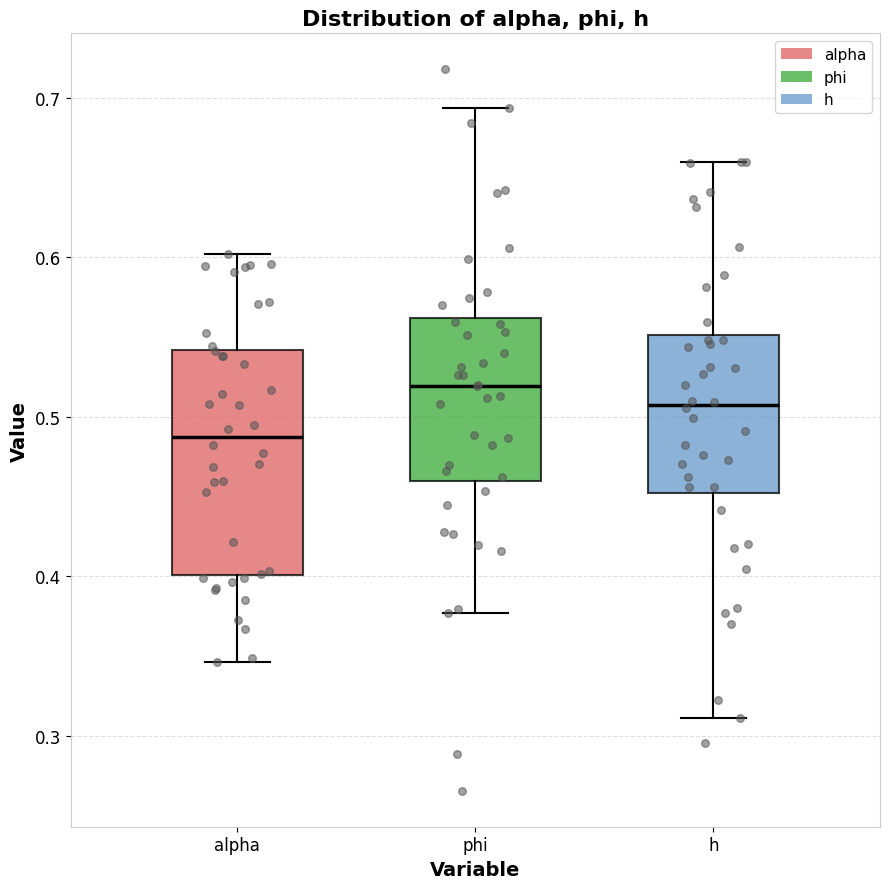

Which box has the highest median line?

phi